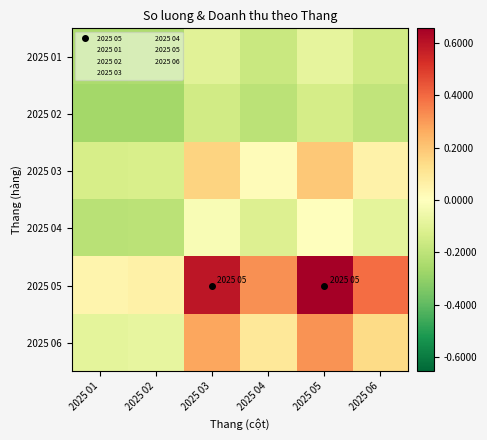

List the series in order of their peak value, highest first.

2025 05, 2025 06, 2025 03, 2025 04, 2025 01, 2025 02